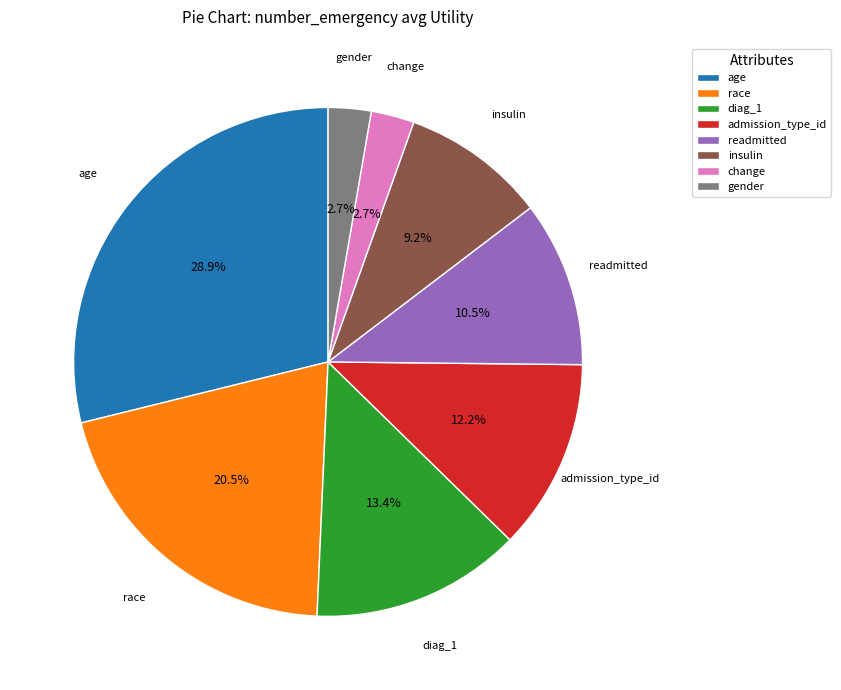

Which has a higher value, age or change?

age